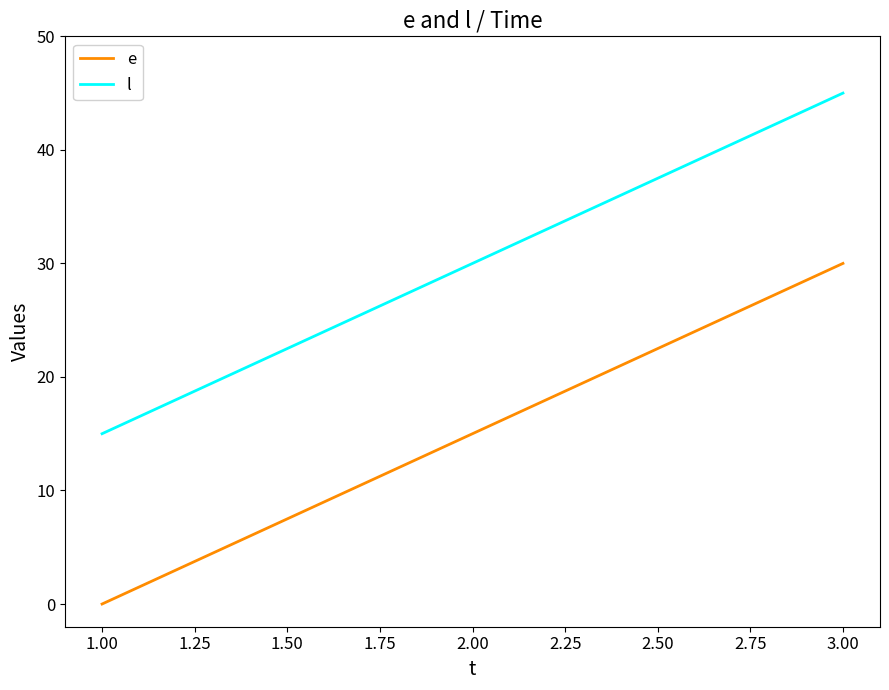

List the series in order of their overall mean, lowest first.

e, l